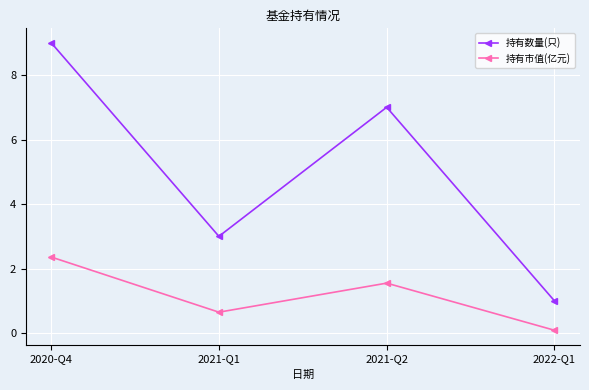

Is it true that 持有市值(亿元) equals 0.7 at 2021-Q1?

True